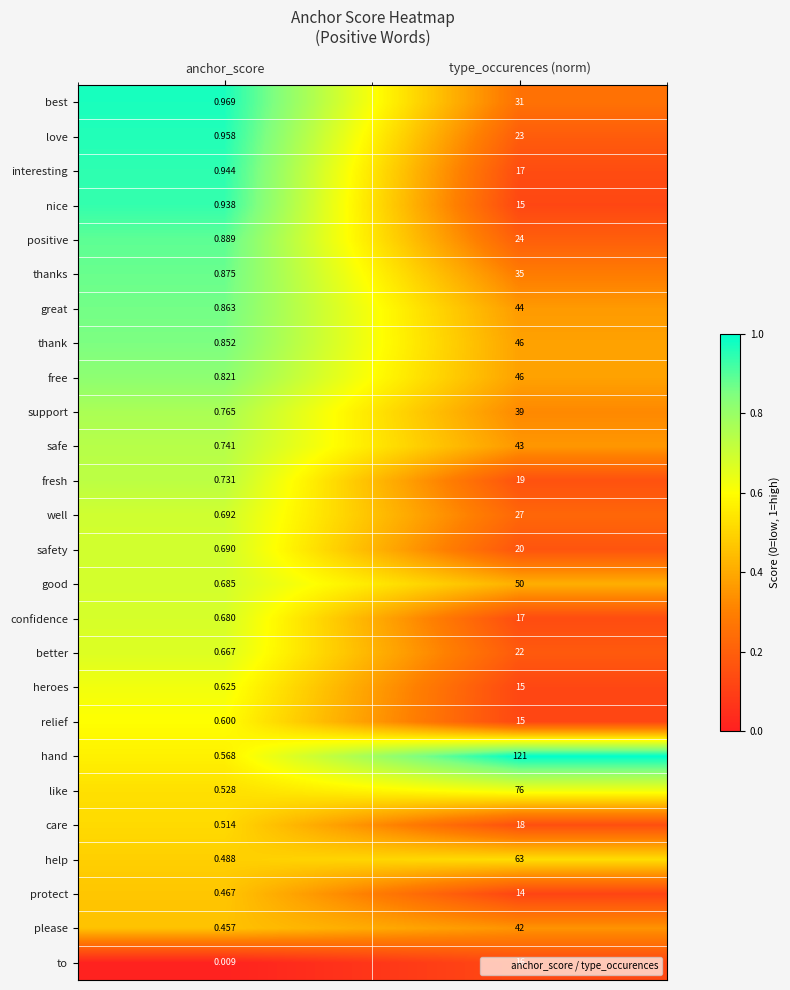

How many series are shown in this chart?

26